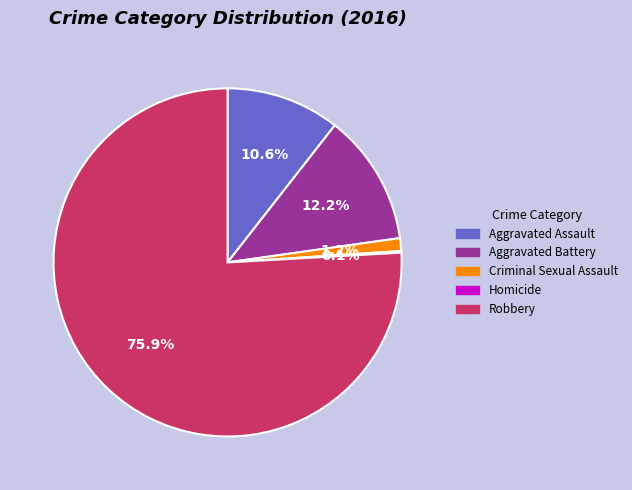

To the nearest percent, what is the difference between the largest and smallest slice percentages?

76%